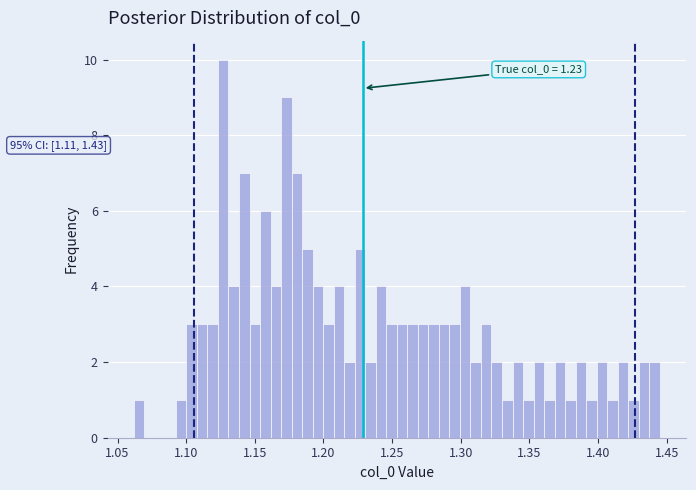

Read against the x-axis, roughly where is the centre of the tallest bar?

1.125